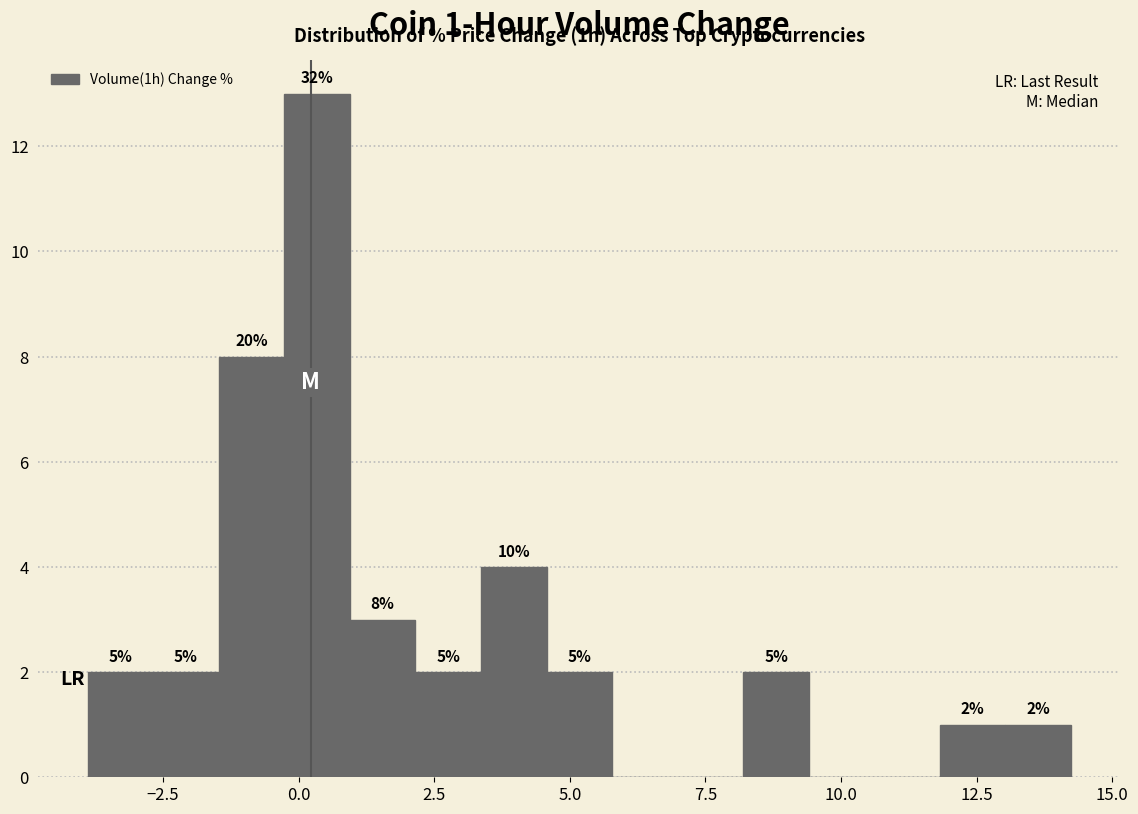

Read against the x-axis, roughly where is the centre of the tallest bar?

0.5